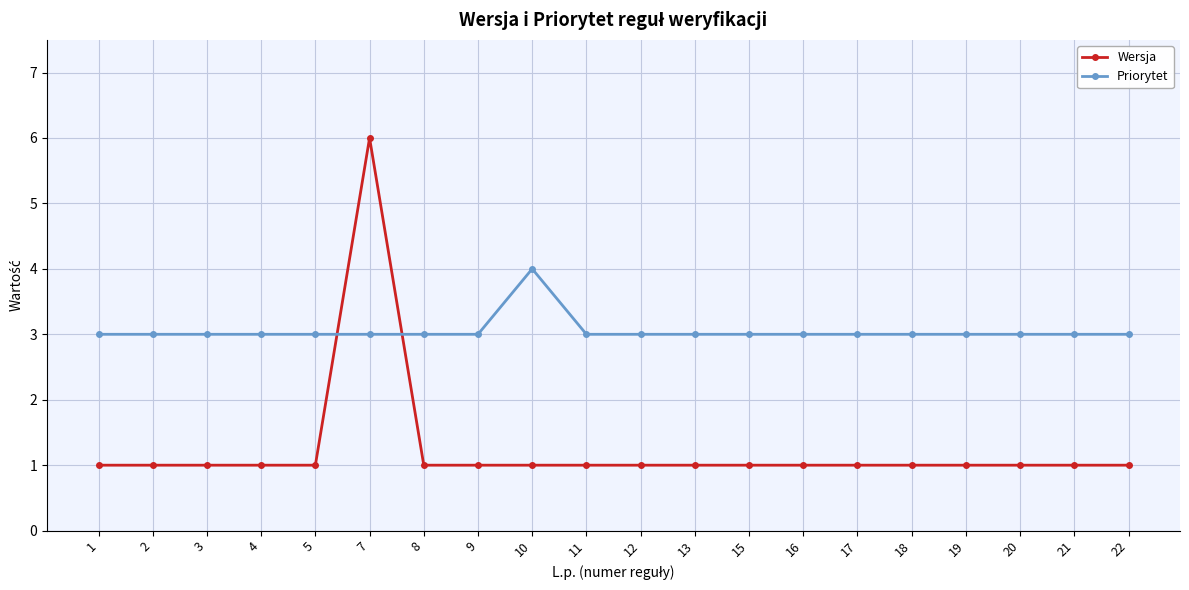

True or false: Wersja and Priorytet intersect in this chart.

True